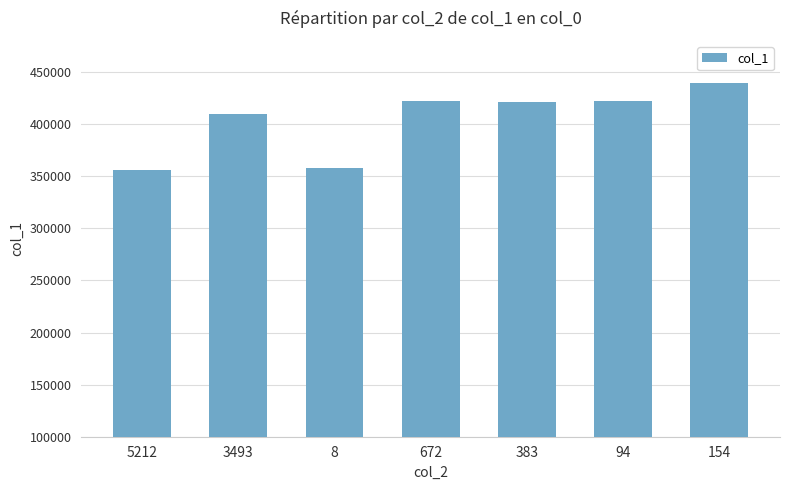

Where does the data first go above 421670?

672